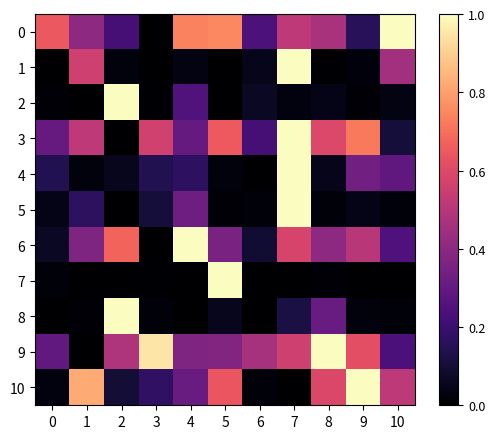

Reading right to left, transcribe all the data shown in this chart.

0: 10=1.0	9=0.2	8=0.5	7=0.5	6=0.2	5=0.8	4=0.7	3=0.0	2=0.2	1=0.4	0=0.6
1: 10=0.5	9=0.0	8=0.0	7=1.0	6=0.0	5=0.0	4=0.0	3=0.0	2=0.0	1=0.6	0=0.0
2: 10=0.0	9=0.0	8=0.0	7=0.0	6=0.1	5=0.0	4=0.3	3=0.0	2=1.0	1=0.0	0=0.0
3: 10=0.1	9=0.7	8=0.6	7=1.0	6=0.2	5=0.6	4=0.3	3=0.6	2=0.0	1=0.5	0=0.3
4: 10=0.3	9=0.3	8=0.0	7=1.0	6=0.0	5=0.0	4=0.2	3=0.1	2=0.1	1=0.0	0=0.1
5: 10=0.0	9=0.0	8=0.0	7=1.0	6=0.0	5=0.0	4=0.3	3=0.1	2=0.0	1=0.2	0=0.0
6: 10=0.2	9=0.5	8=0.4	7=0.6	6=0.1	5=0.4	4=1.0	3=0.0	2=0.7	1=0.4	0=0.1
7: 10=0.0	9=0.0	8=0.0	7=0.0	6=0.0	5=1.0	4=0.0	3=0.0	2=0.0	1=0.0	0=0.0
8: 10=0.0	9=0.0	8=0.3	7=0.1	6=0.0	5=0.1	4=0.0	3=0.0	2=1.0	1=0.0	0=0.0
9: 10=0.2	9=0.6	8=1.0	7=0.6	6=0.5	5=0.4	4=0.4	3=0.9	2=0.5	1=0.0	0=0.3
10: 10=0.5	9=1.0	8=0.6	7=0.0	6=0.0	5=0.6	4=0.3	3=0.2	2=0.1	1=0.8	0=0.0